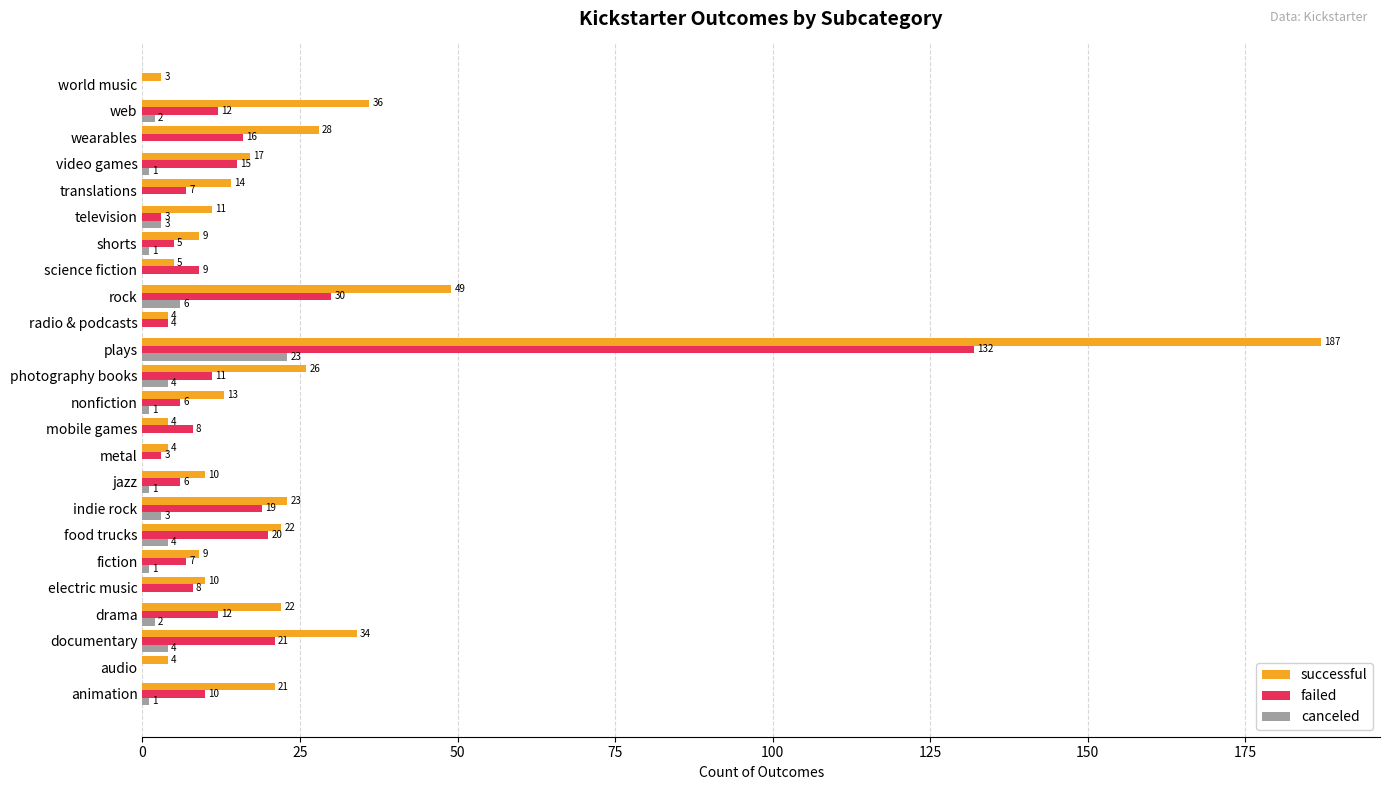

At which category is the sum across all series the highest?

plays